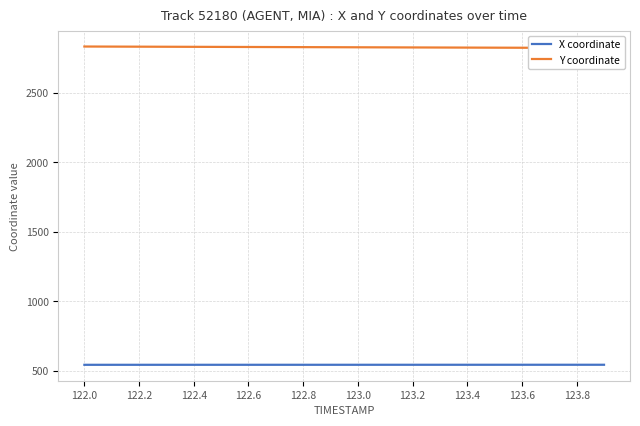

The X coordinate series shows 543.0 at 122.4. True or false?

True